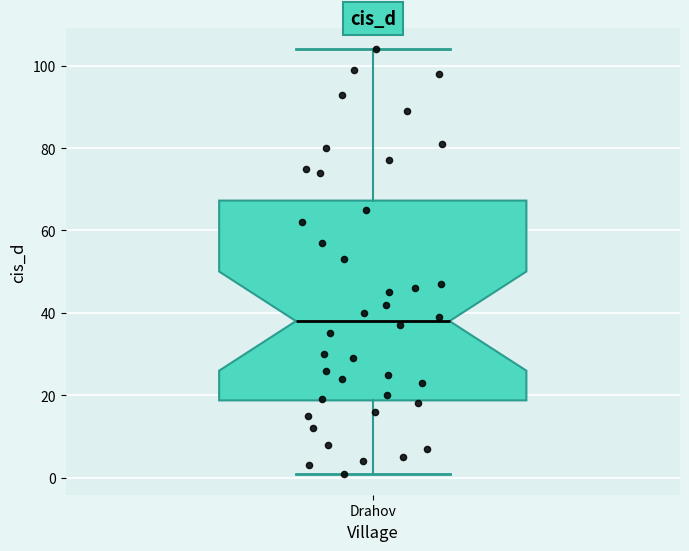

Where does the lower whisker of the box for Drahov end on the y-axis? The values are not printed on the chart, so give them approximately, as read against the axis.

2